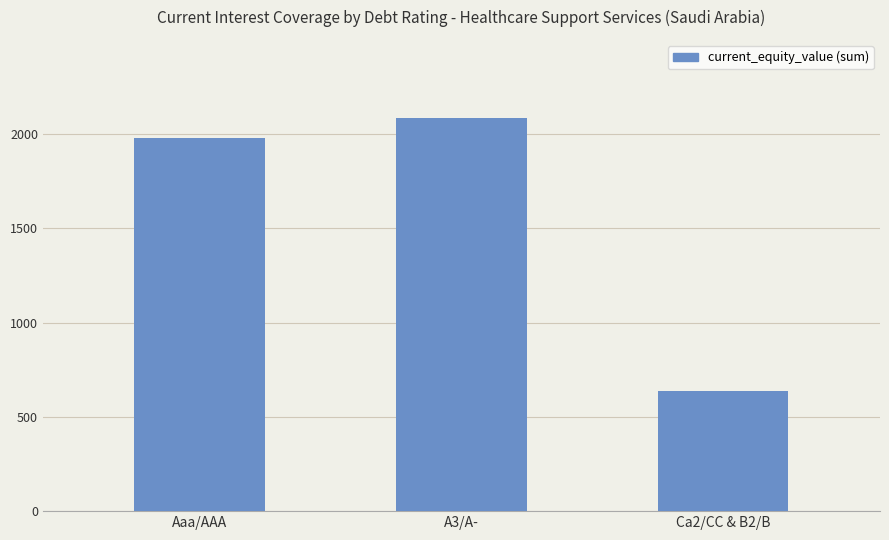

Reading left to right, extract all data points from this chart.

1978.0	2082.0	638.3